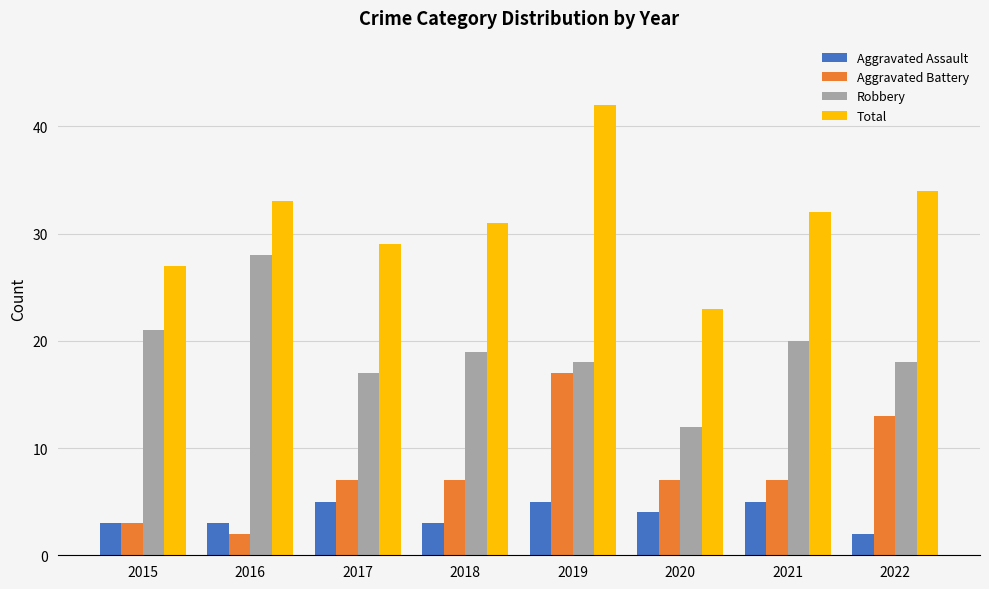

The value of Robbery at 2019 is 18. True or false?

True